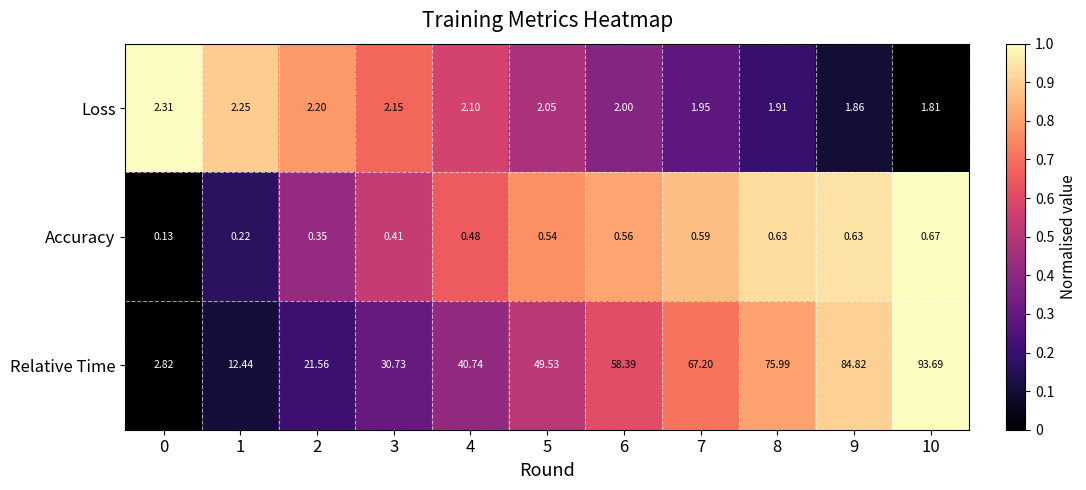

Rank the series by their maximum value, from lowest to highest.

Accuracy, Loss, Relative Time